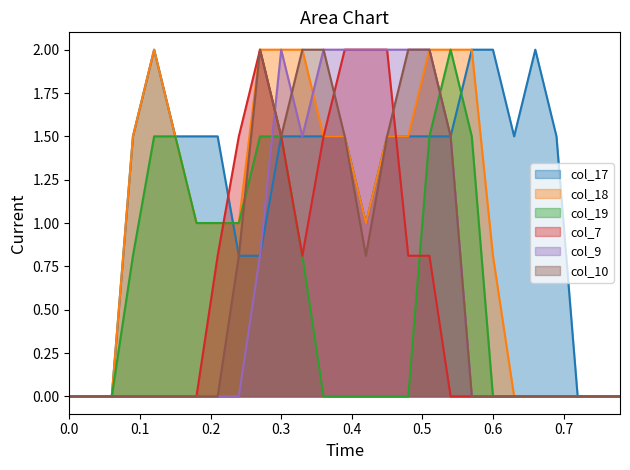

Is it true that col_19 equals 0.0 at 0.6?

True